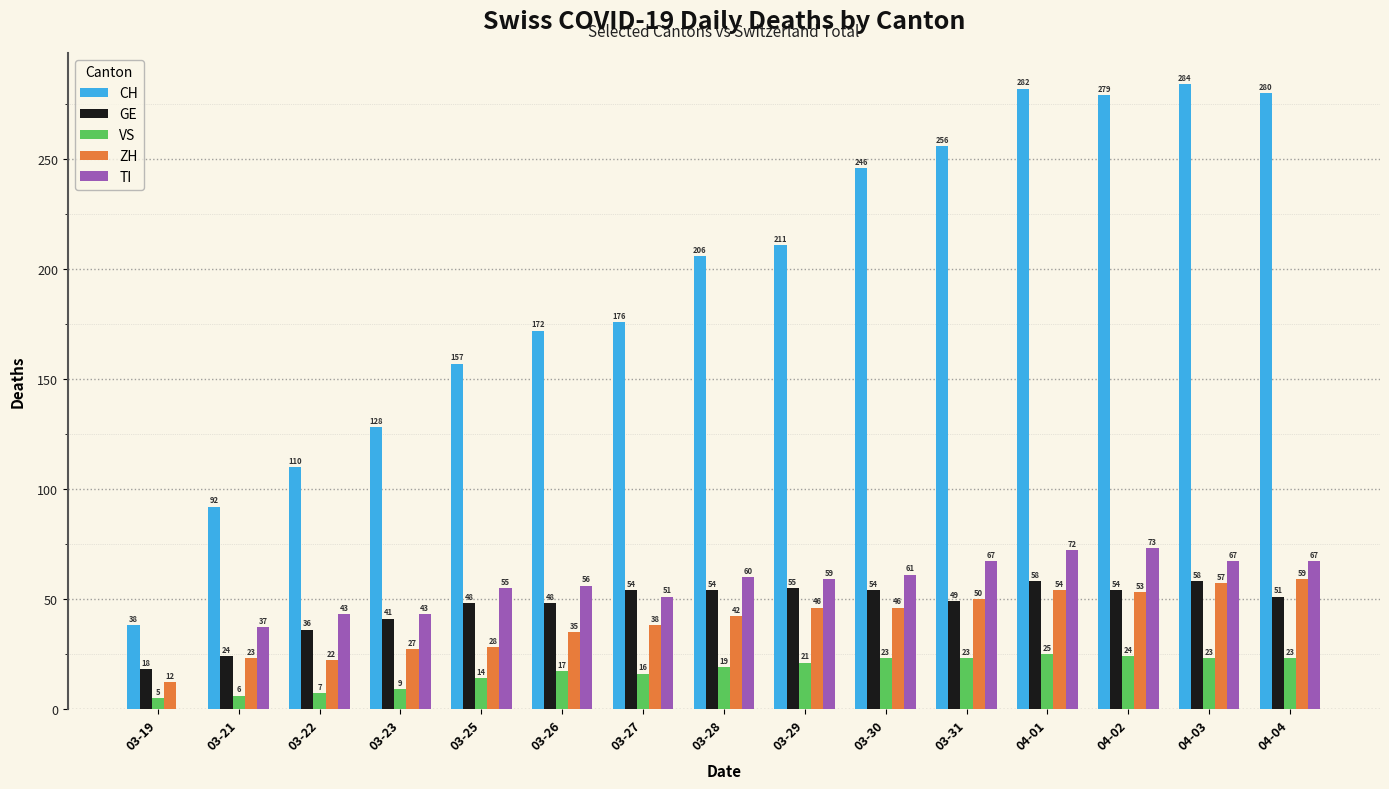

What is the average value of the ZH series?

39